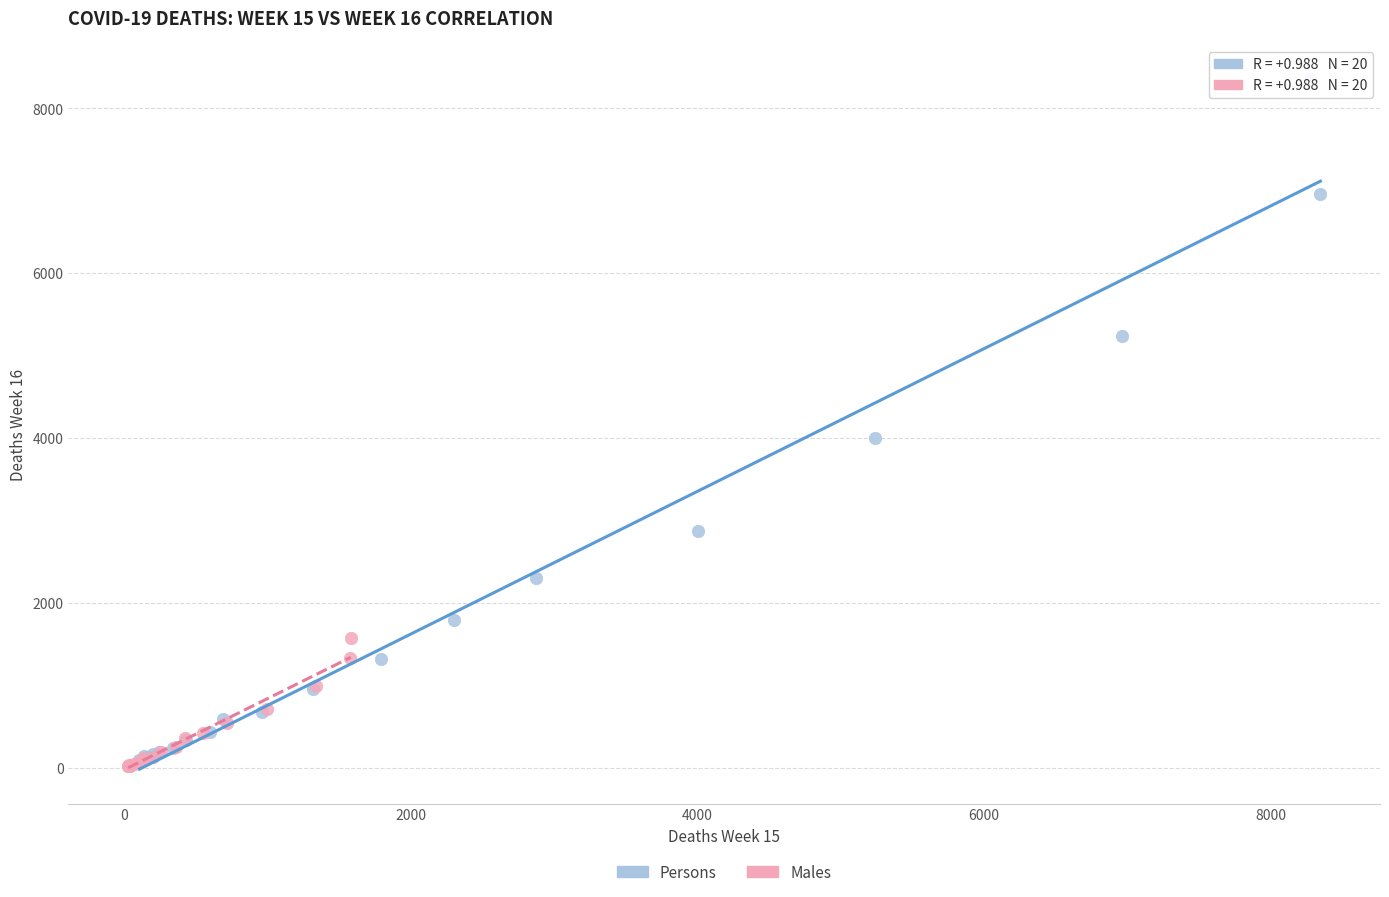

Which series has the widest spread of Y values?

Persons